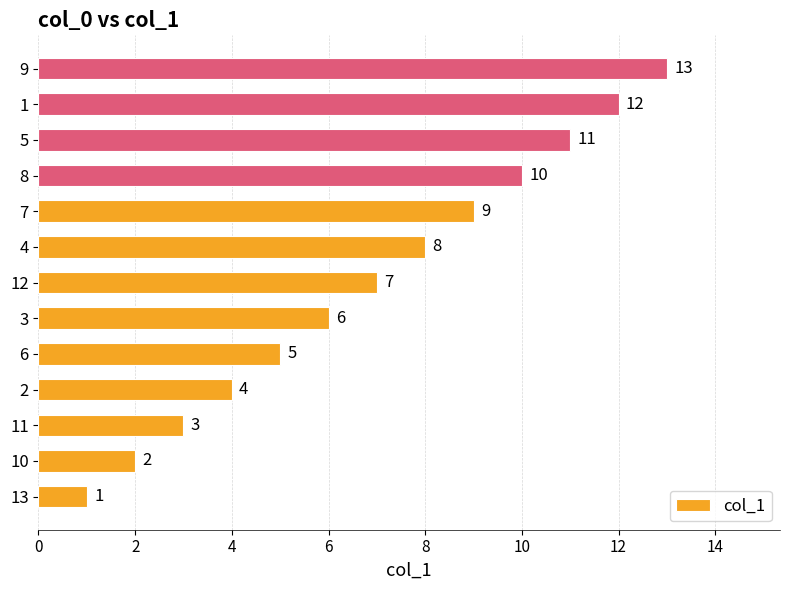

The chart shows a value of 14 at 5. True or false?

False